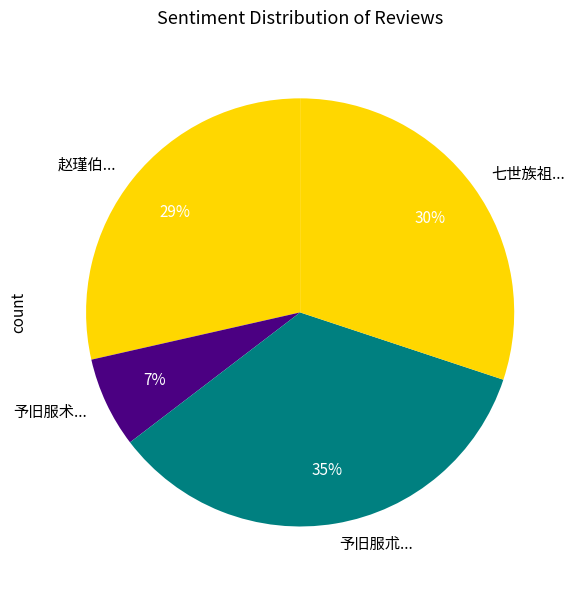

Between 七世族祖... and 予旧服朮..., which is larger?

予旧服朮...